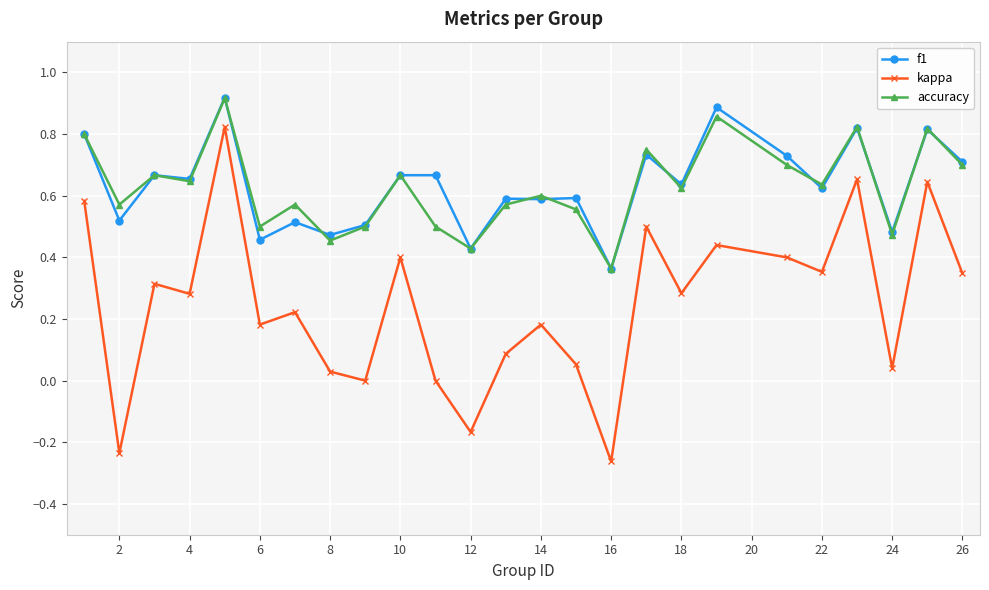

Which series has the largest range (max minus min)?

kappa